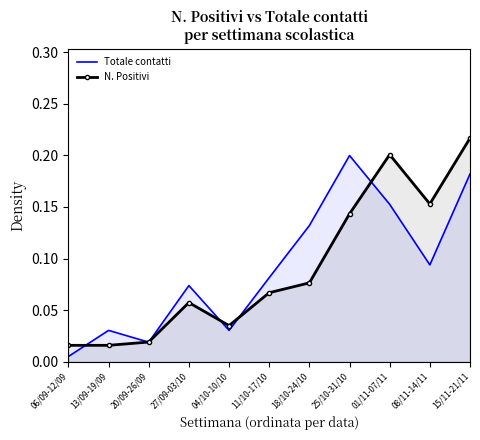

What position from the left is 11/10-17/10?

6